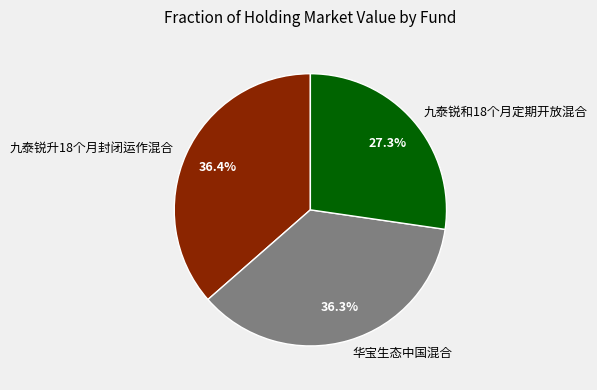

To the nearest percent, what percentage of the pie is 九泰锐升18个月封闭运作混合?

36%